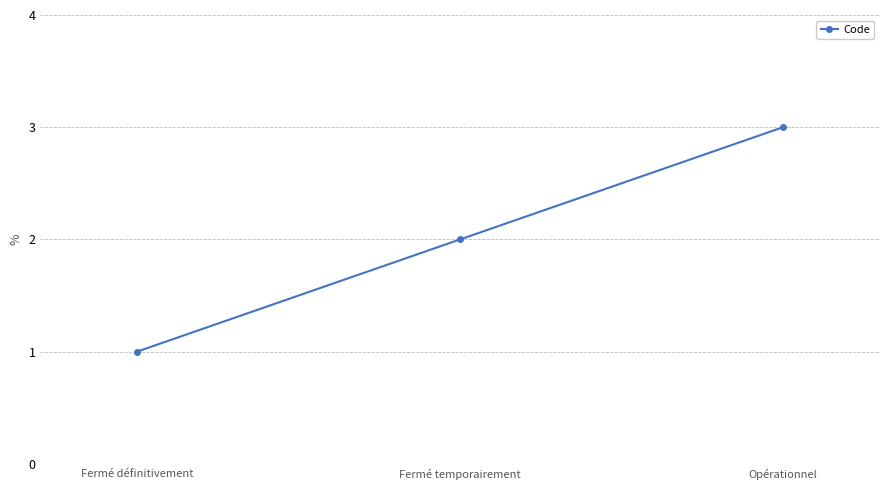

List the labels in order of value, smallest first.

Fermé définitivement, Fermé temporairement, Opérationnel